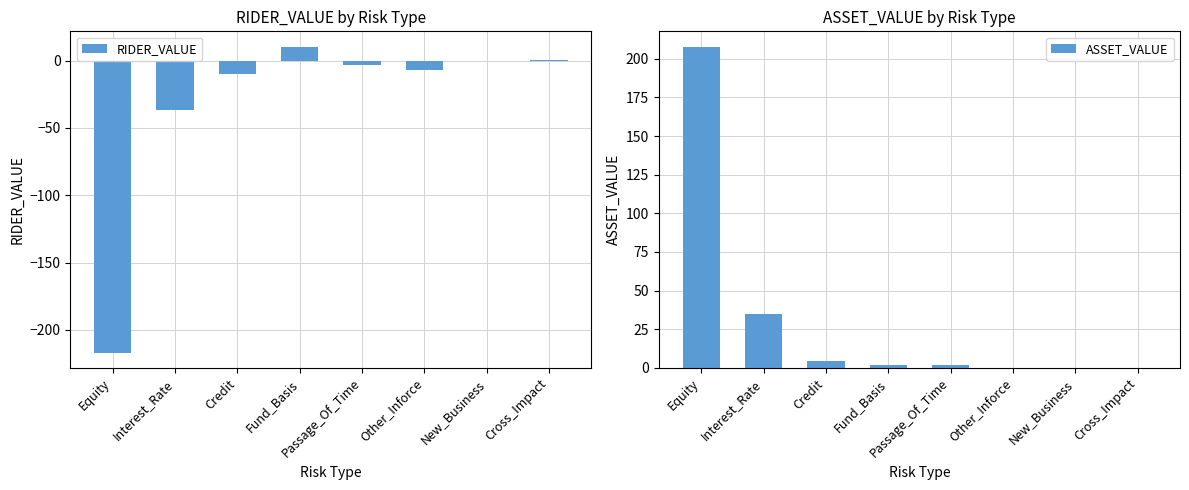

Is it true that RIDER_VALUE equals 10.4 at Fund_Basis?

True